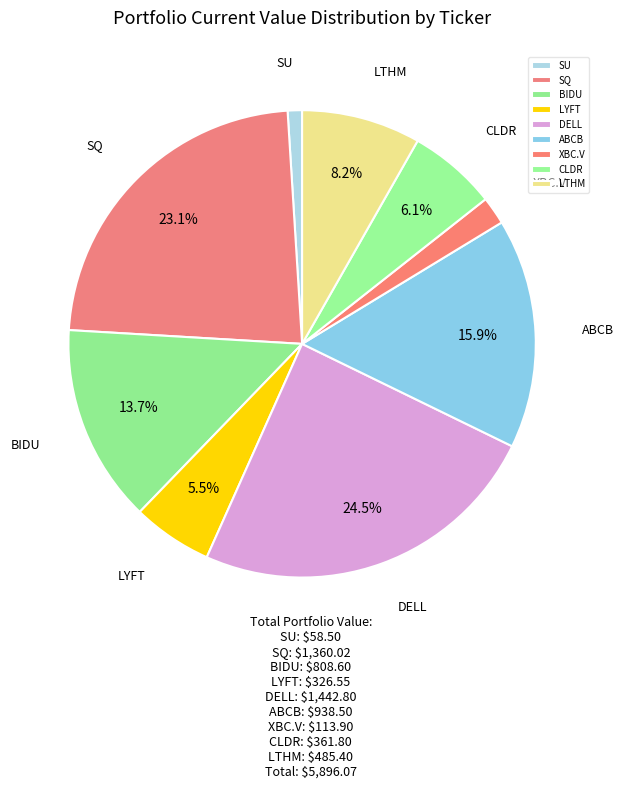

What percentage is the SQ slice, to the nearest percent?

23%